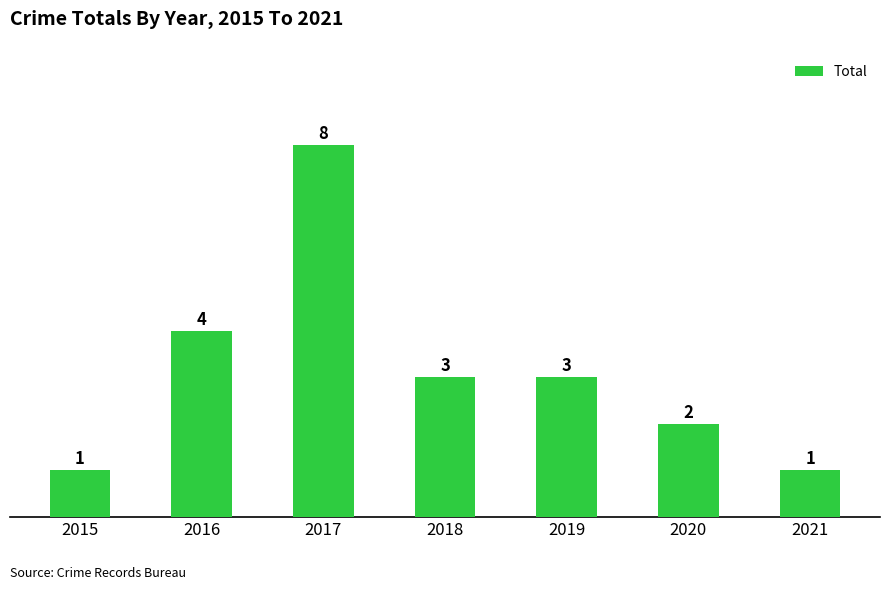

What is the greatest value displayed?

8